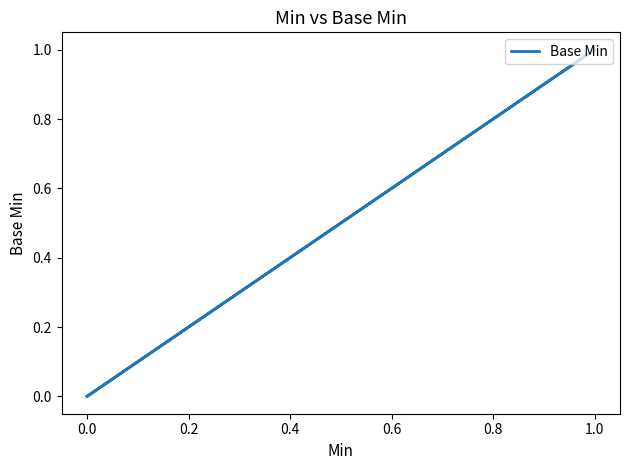

What is the difference between the maximum and minimum values?

1